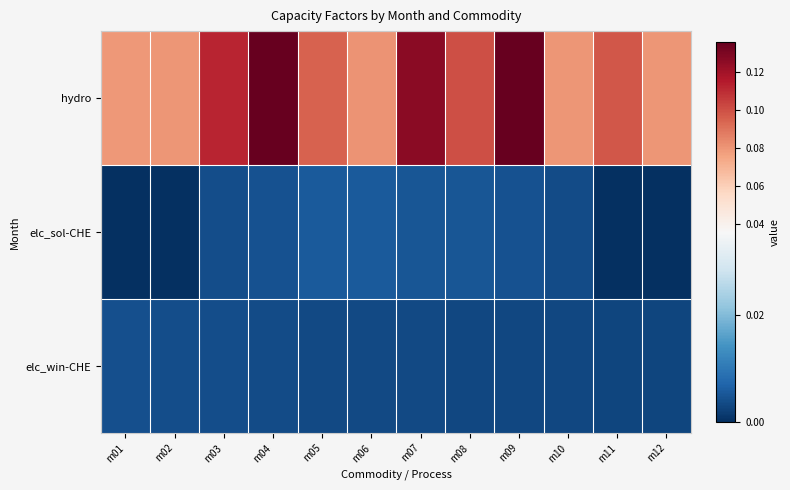

At how many categories does at least one series exceed 0?

12